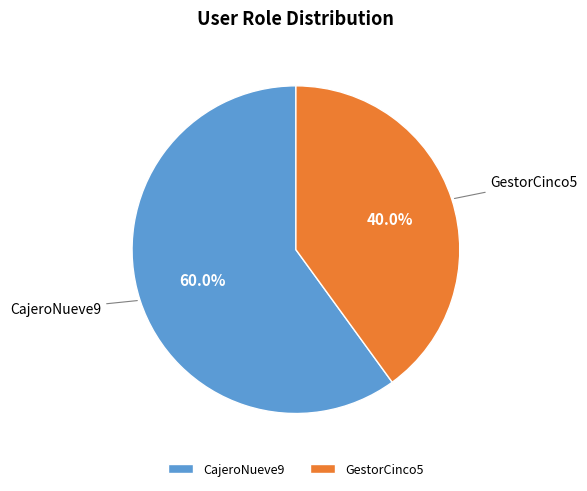

What portion of the pie excludes GestorCinco5?

60.0%